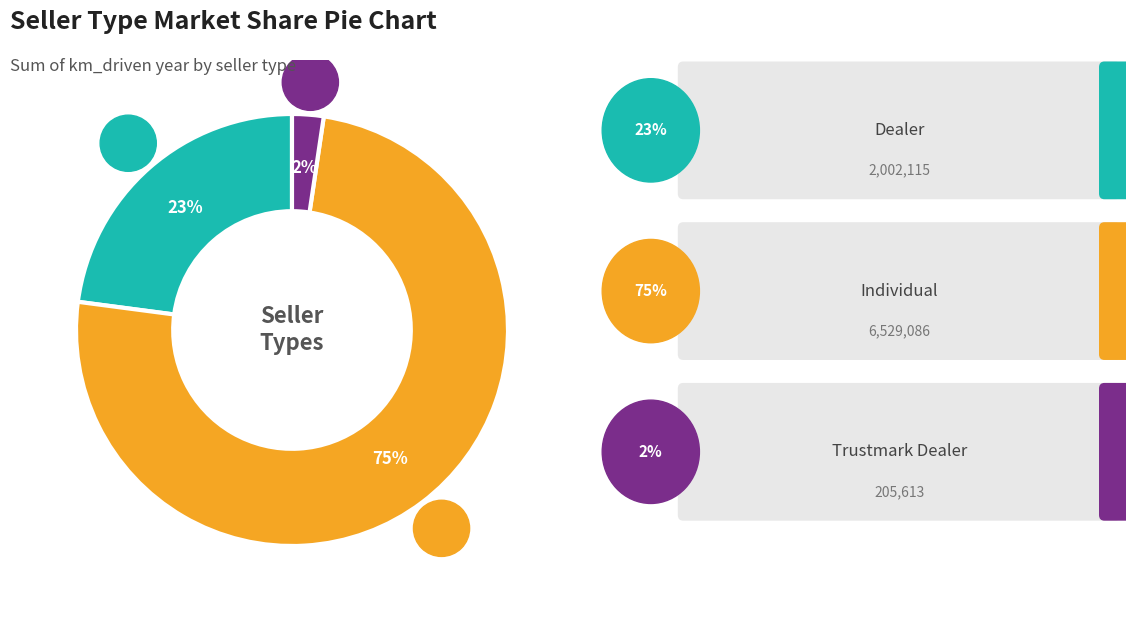

What is the change in value from Individual to Trustmark Dealer?

-6323473